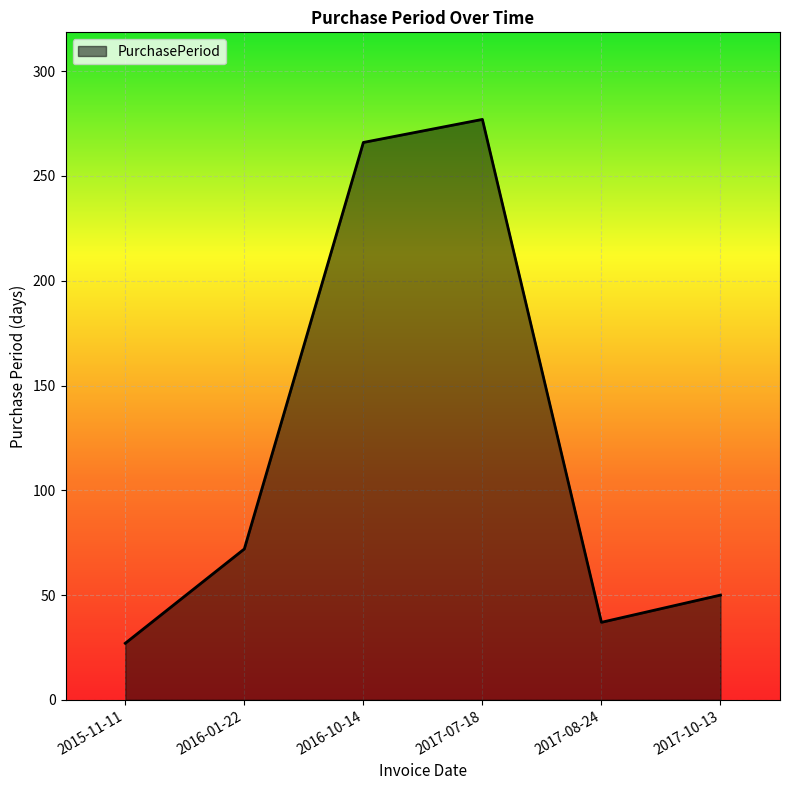

At which category does the chart reach its peak across all series?

2017-07-18